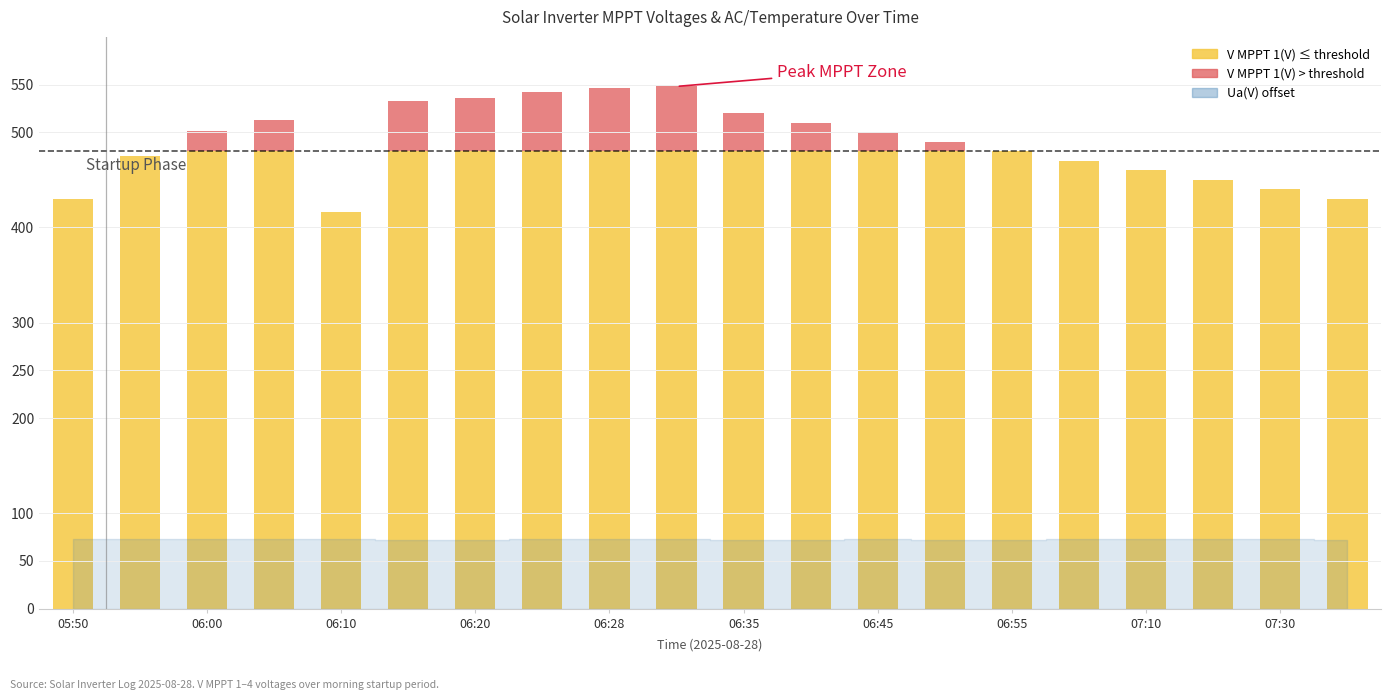

Are the bars horizontal?

No